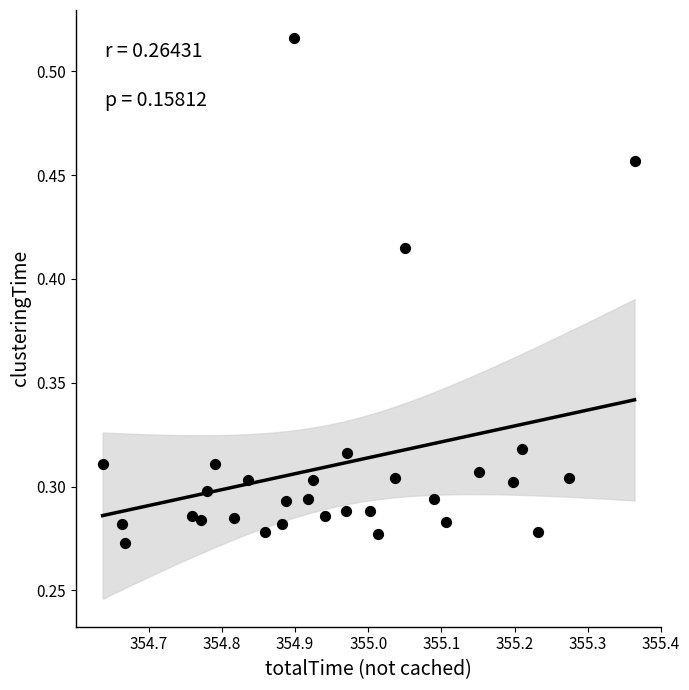

What is the range of X values (max minus min)?

0.7